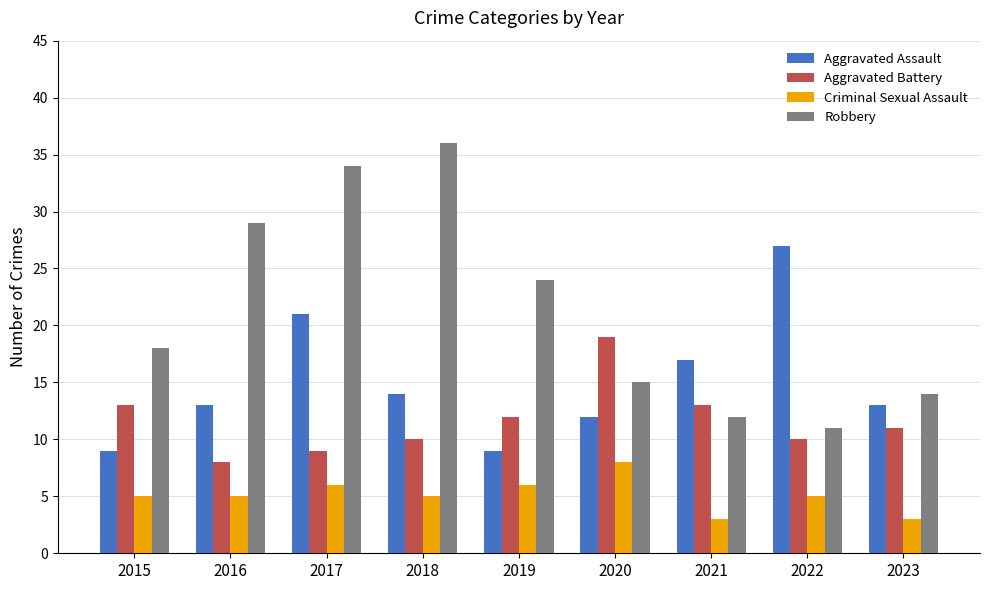

List the labels in order of Robbery value, largest first.

2018, 2017, 2016, 2019, 2015, 2020, 2023, 2021, 2022